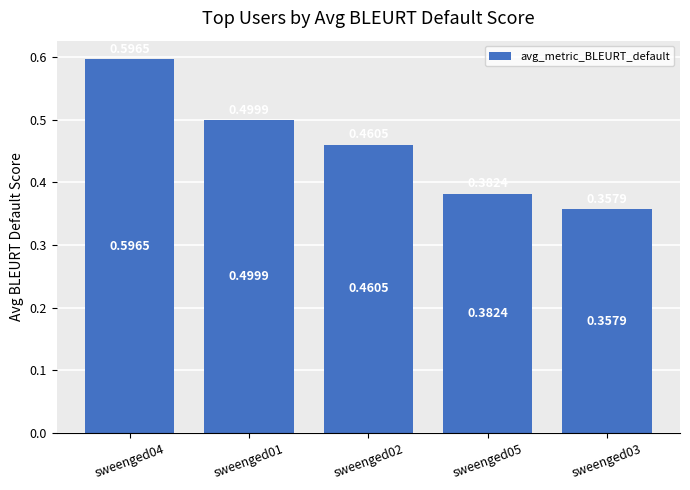

At which label is the value closest to 0?

sweenged03